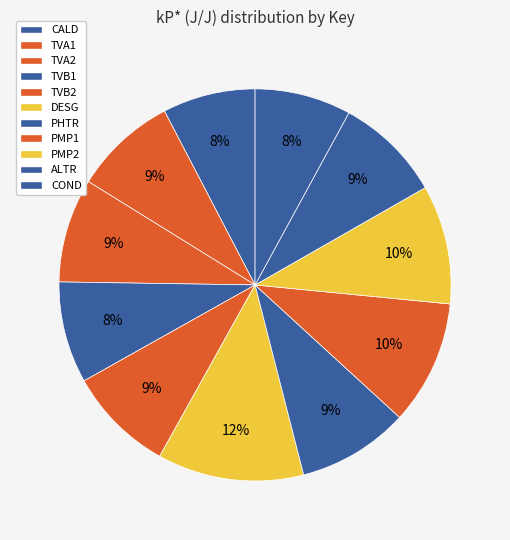

How many slices are in this pie chart?

11